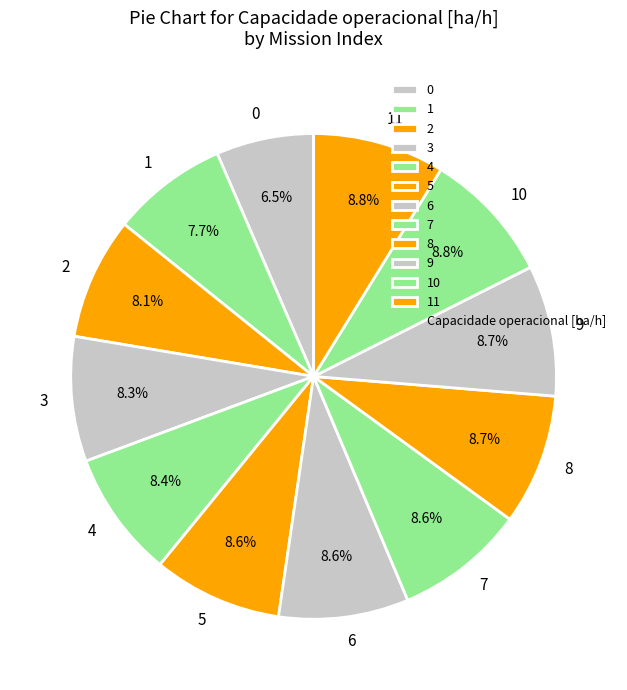

True or false: 3 accounts for 8% of the total.

True